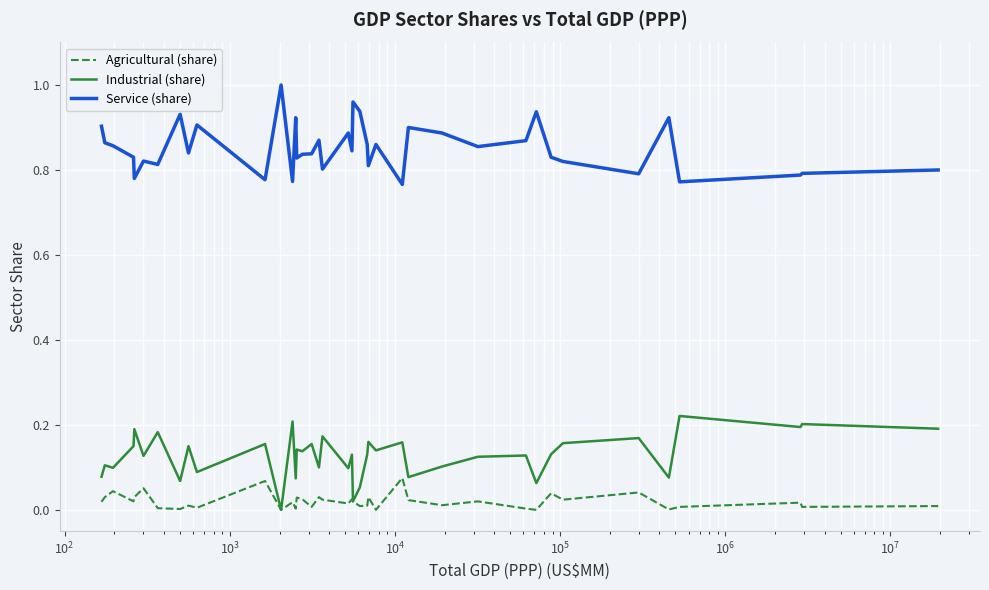

Rank the series by their maximum value, from highest to lowest.

Service (share), Industrial (share), Agricultural (share)